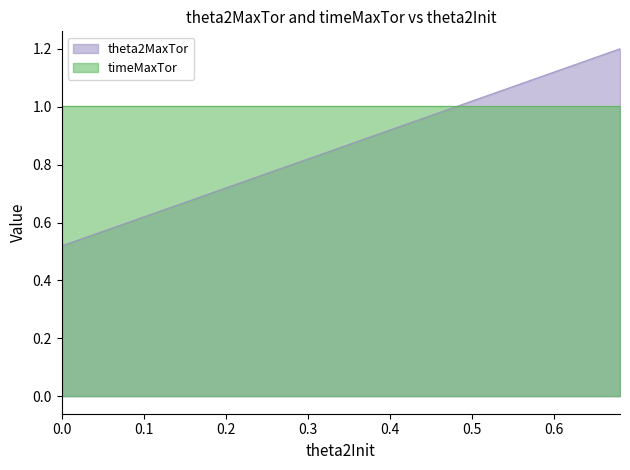

List the series in order of their peak value, lowest first.

timeMaxTor, theta2MaxTor